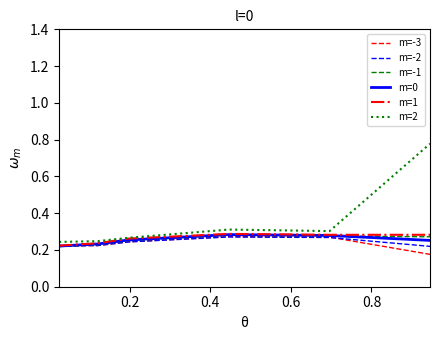

Which series has the widest spread of values?

m=2